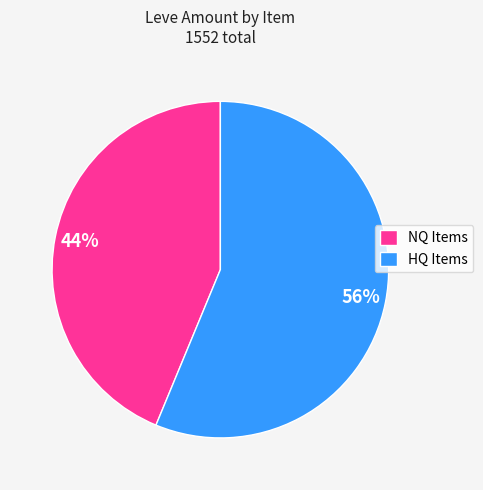

Which slice is the smallest?

NQ Items